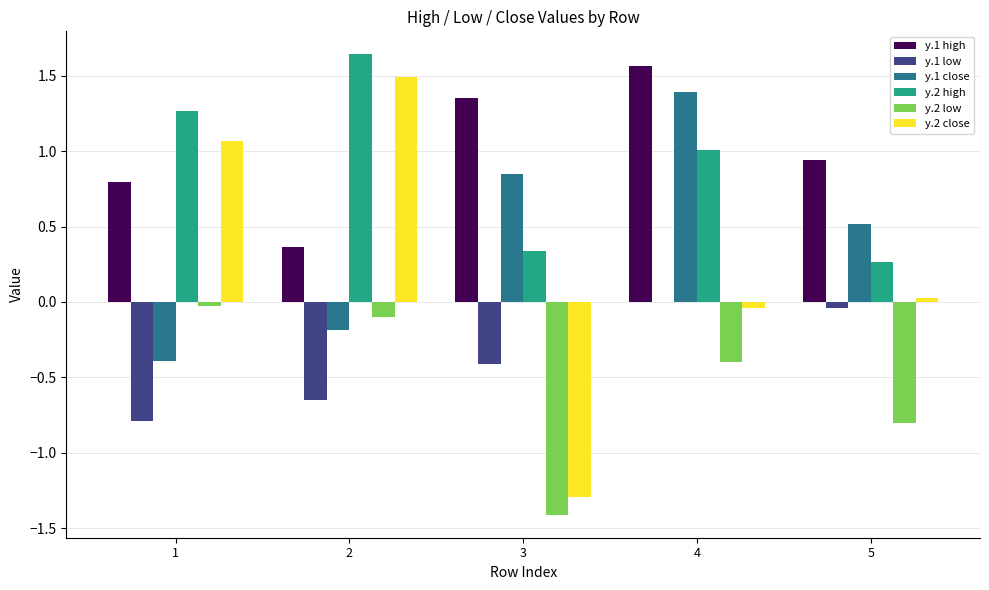

How many data points in y.1 close are above 0?

3